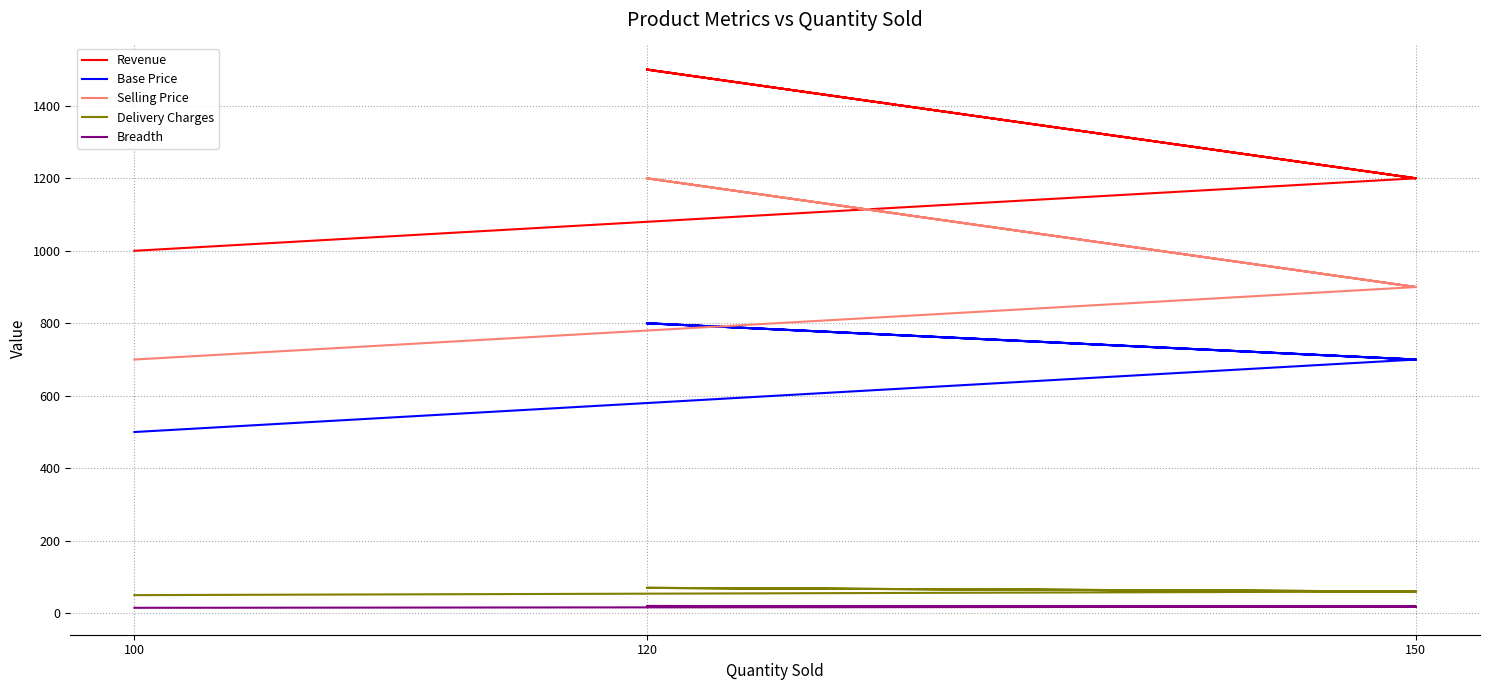

What is the maximum value for Revenue?

1500